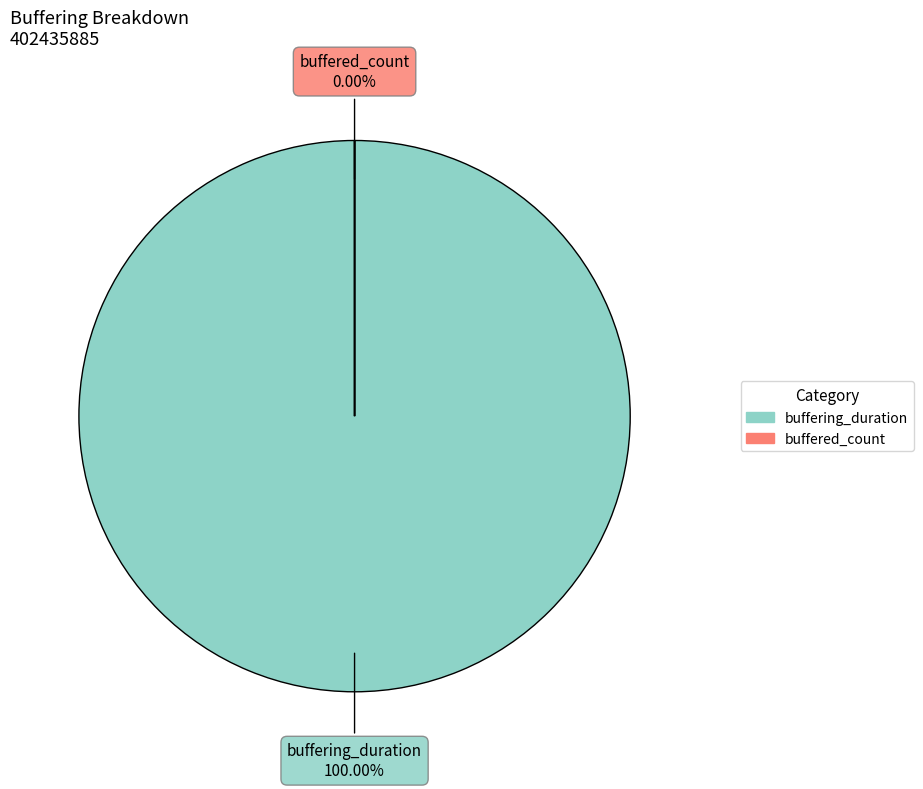

Is there a majority slice in this chart?

Yes